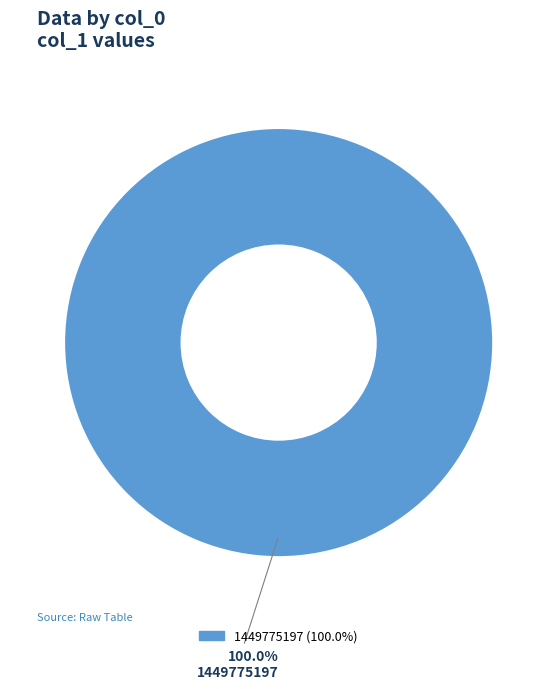

Is there any slice that represents more than half of the pie?

Yes